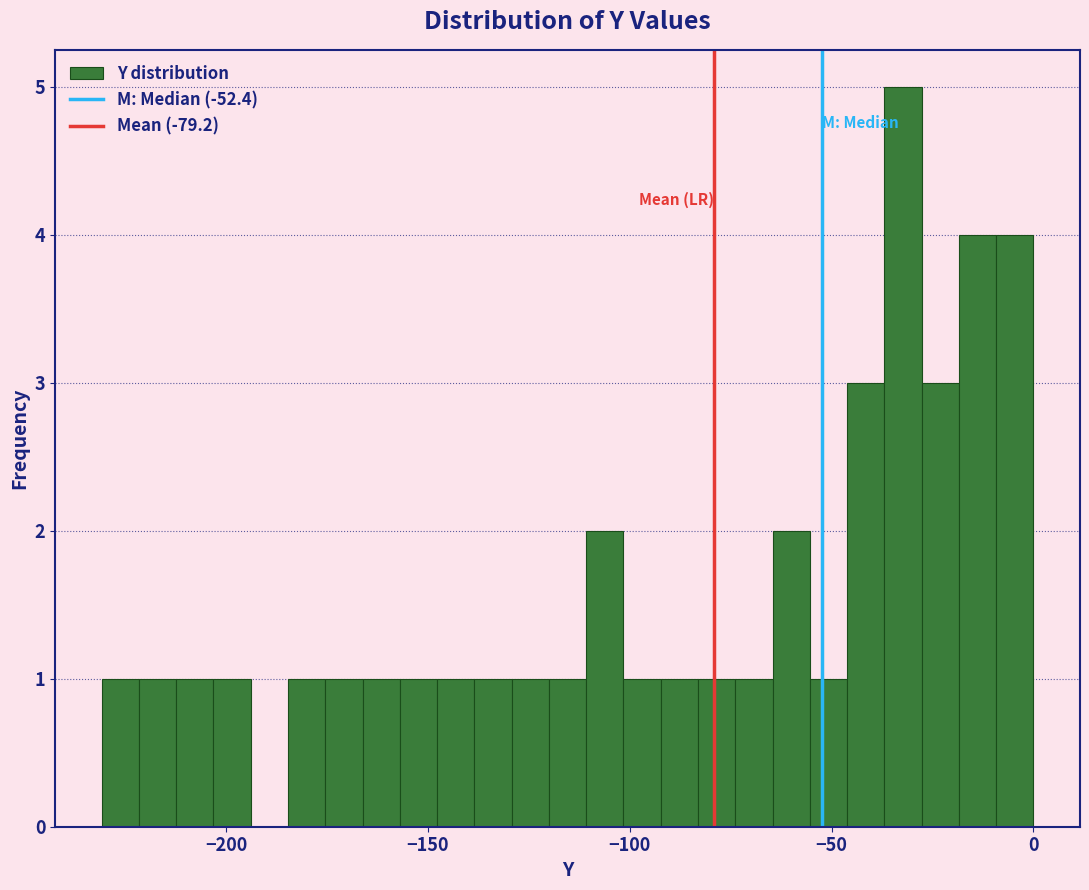

Read against the x-axis, roughly where is the centre of the tallest bar?

-30